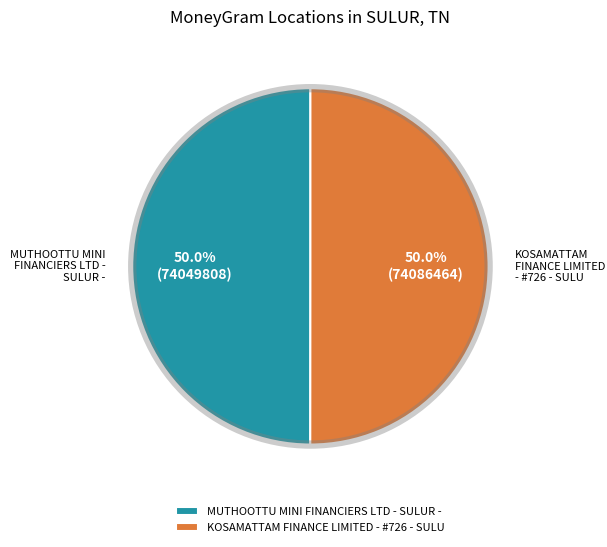

To the nearest percent, what is the average slice percentage?

50%